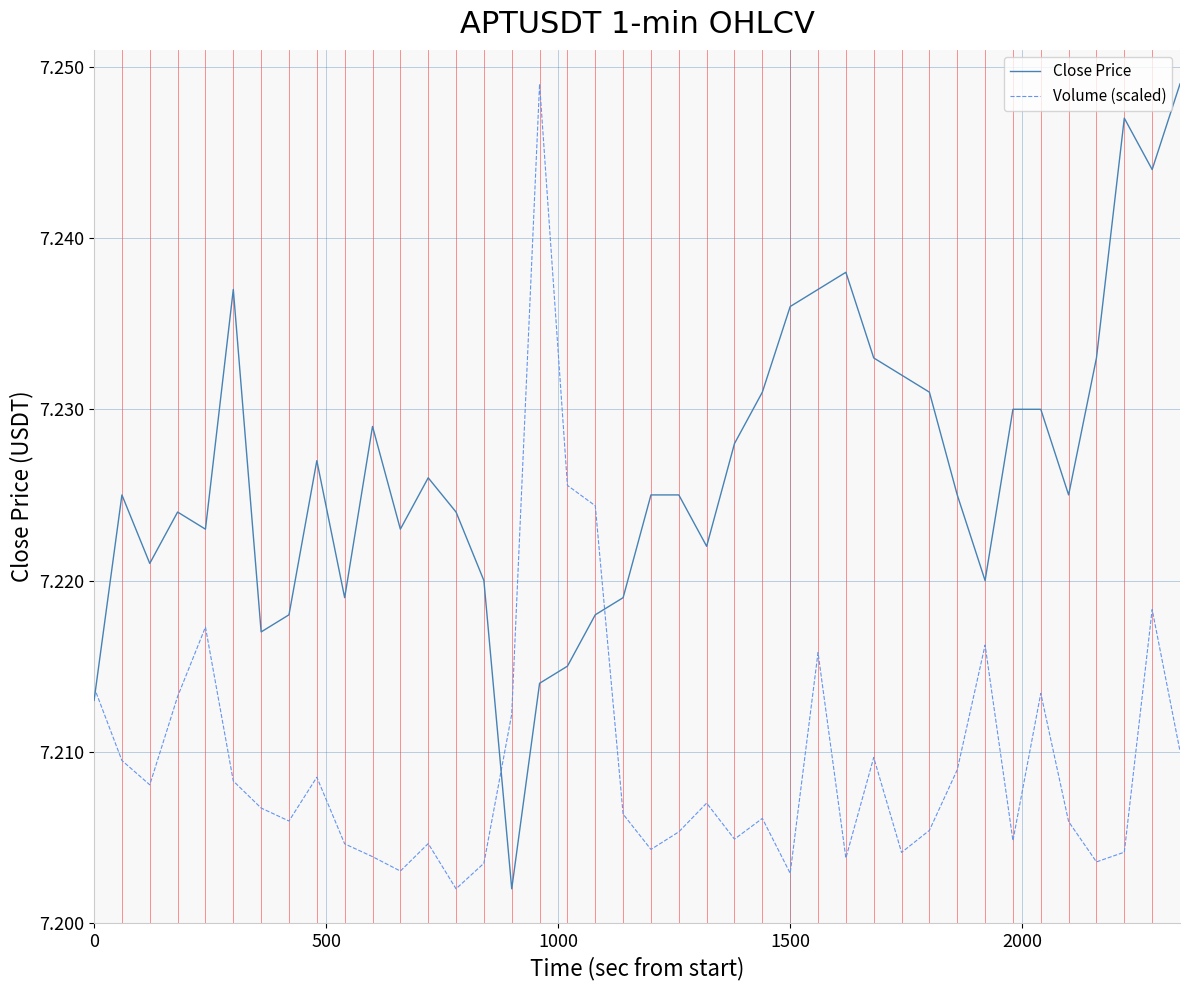

Rank the series by their average value, from highest to lowest.

Close Price, Volume (scaled)